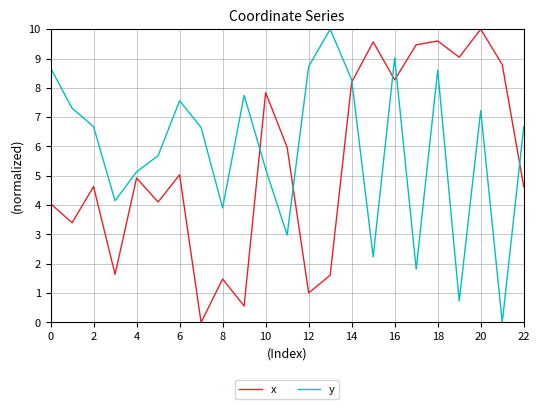

What is the highest value of the x series?

10.0